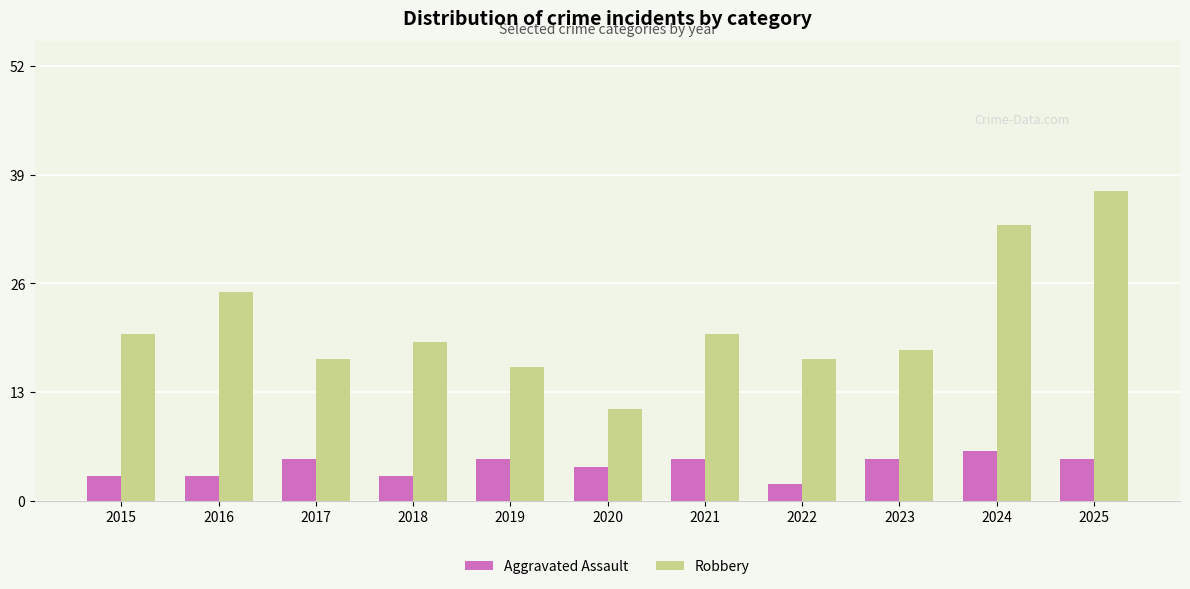

What is the total value across all series at 2020?

15